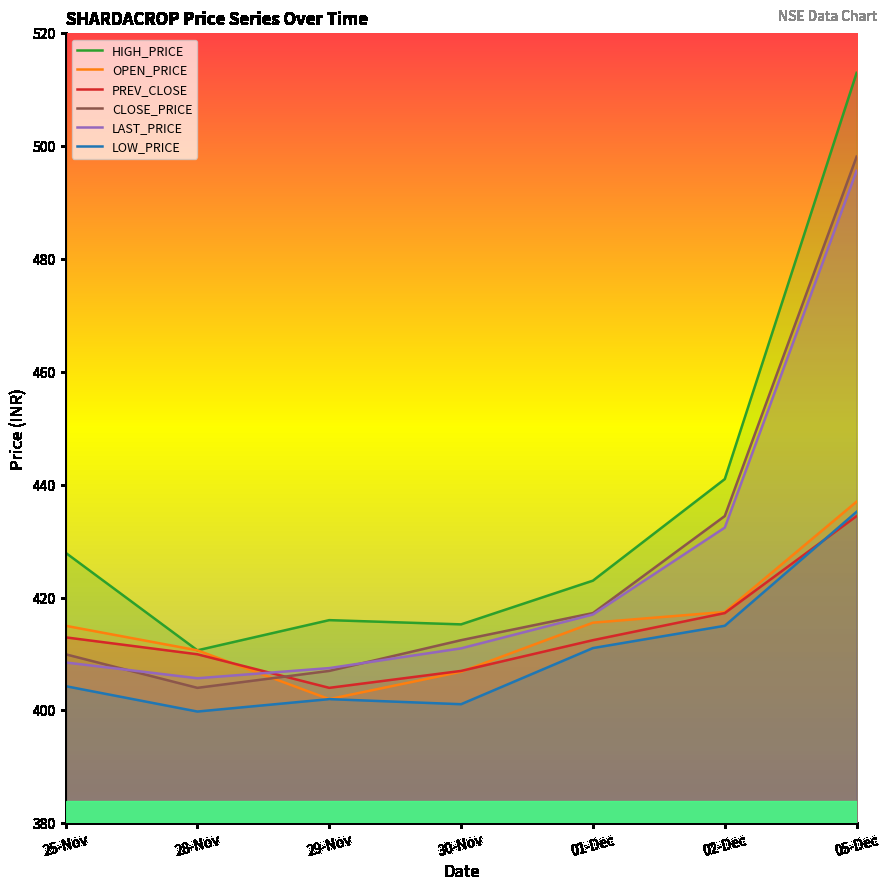

Which category has the highest value in the PREV_CLOSE series?

05-Dec